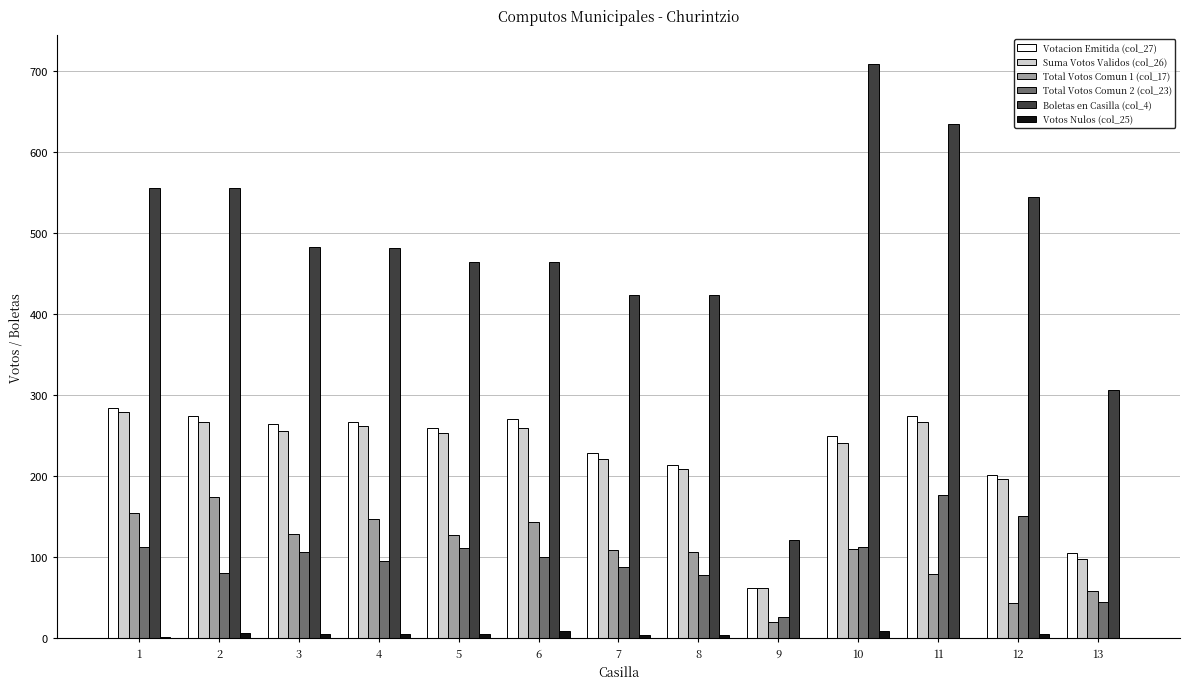

Which series has the largest total across all categories?

Boletas en Casilla (col_4)